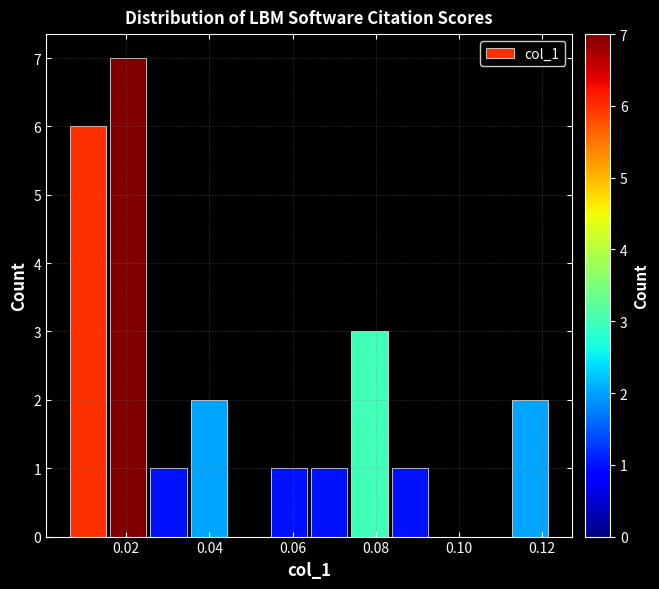

Reading left to right, list every bar in this chart as the range it spans on the x-axis followed by its height. Neither the bar edges nor the heights are printed on the chart, so give them approximately, as read against the axes.

0.006 to 0.016: 6
0.016 to 0.026: 7
0.026 to 0.036: 1
0.036 to 0.044: 2
0.044 to 0.054: 0
0.054 to 0.064: 1
0.064 to 0.074: 1
0.074 to 0.084: 3
0.084 to 0.094: 1
0.094 to 0.102: 0
0.102 to 0.112: 0
0.112 to 0.122: 2